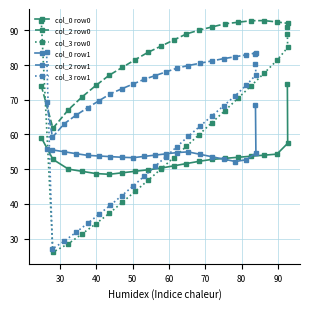

What is the minimum value for col_2 row0?

61.8